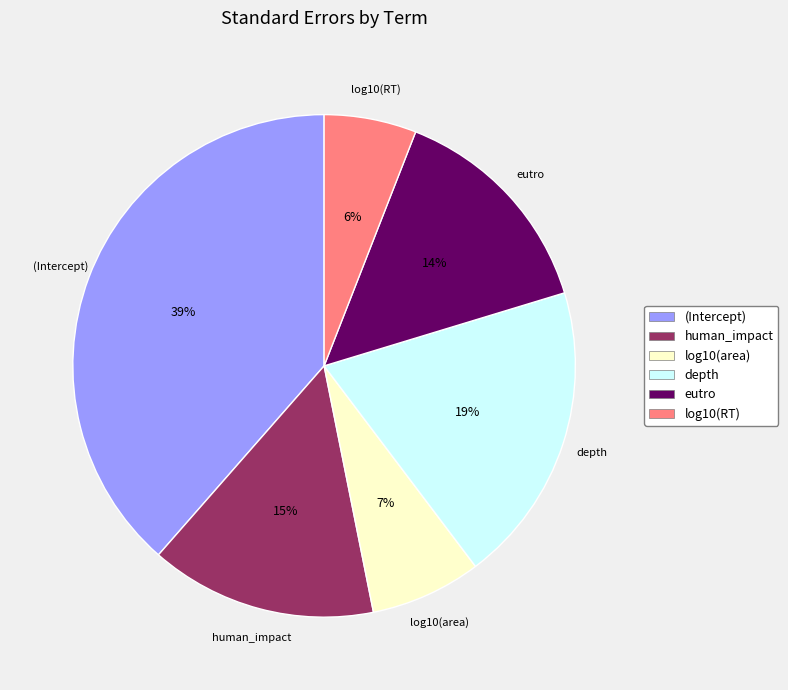

Is it true that depth is 27% of the pie?

False